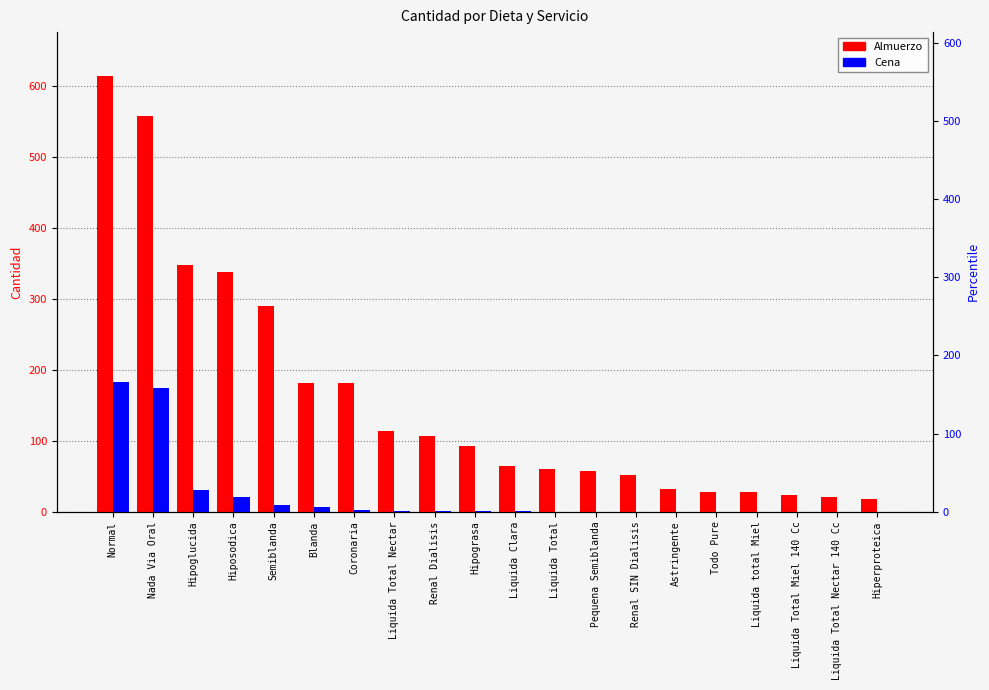

What is the minimum value for Almuerzo?

18